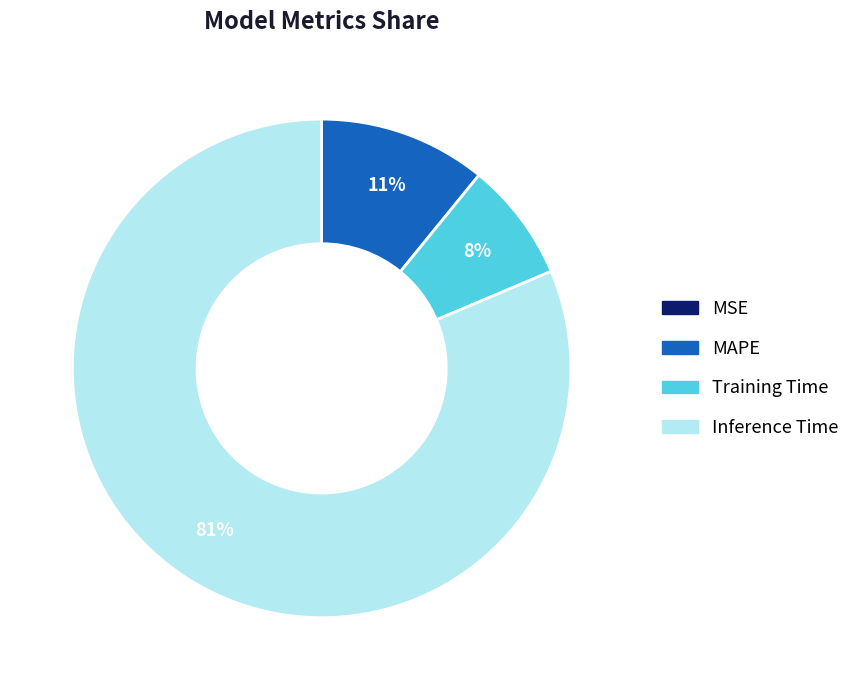

Is there a majority slice in this chart?

Yes